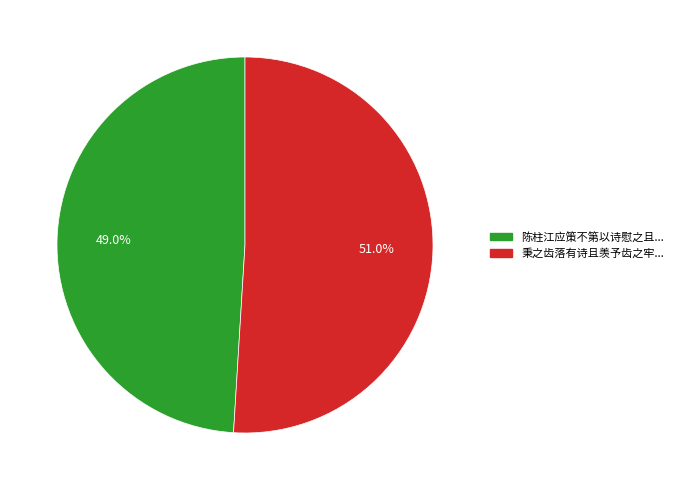

How many segments does this pie chart have?

2